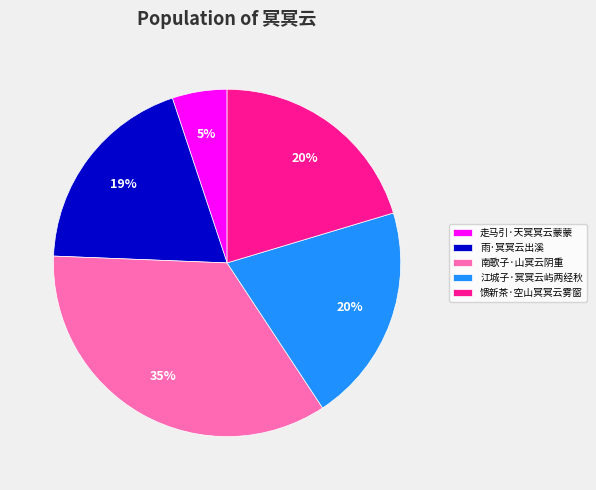

How many slices are in this pie chart?

5